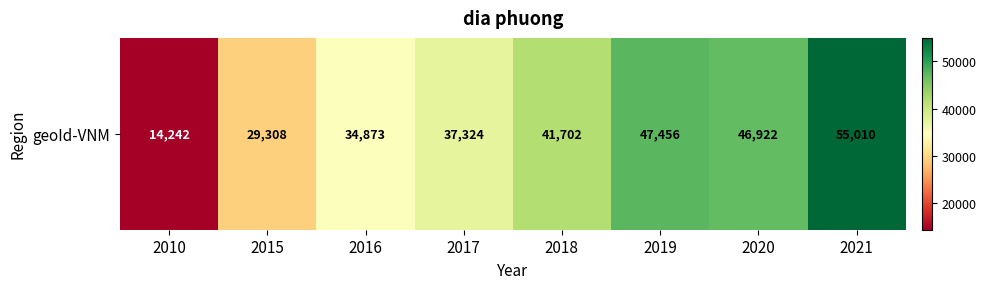

Count the number of data series in this chart.

1